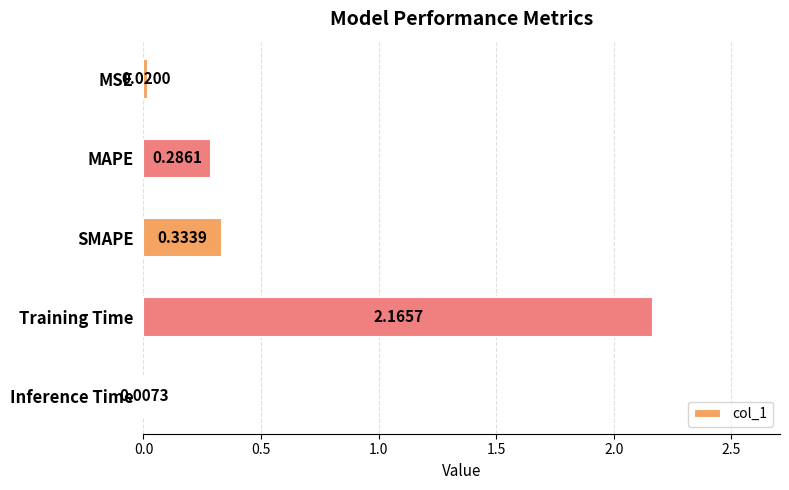

What is the change in value from Training Time to Inference Time?

-2.2